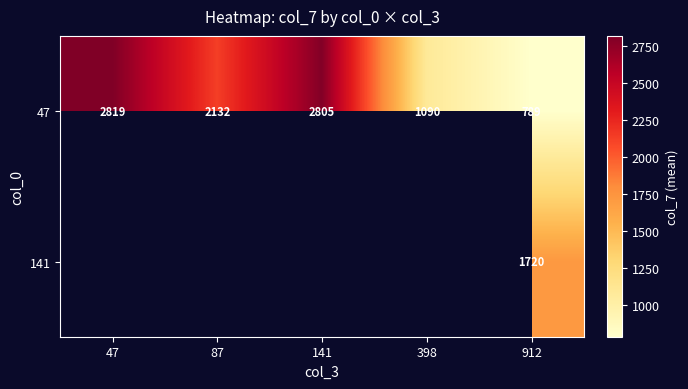

What is the difference between the maximum and minimum values in the 47 series?

2030